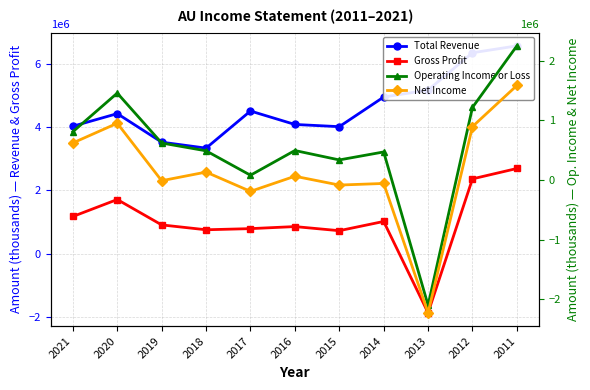

Where does the Gross Profit series first go above 908000?

2021